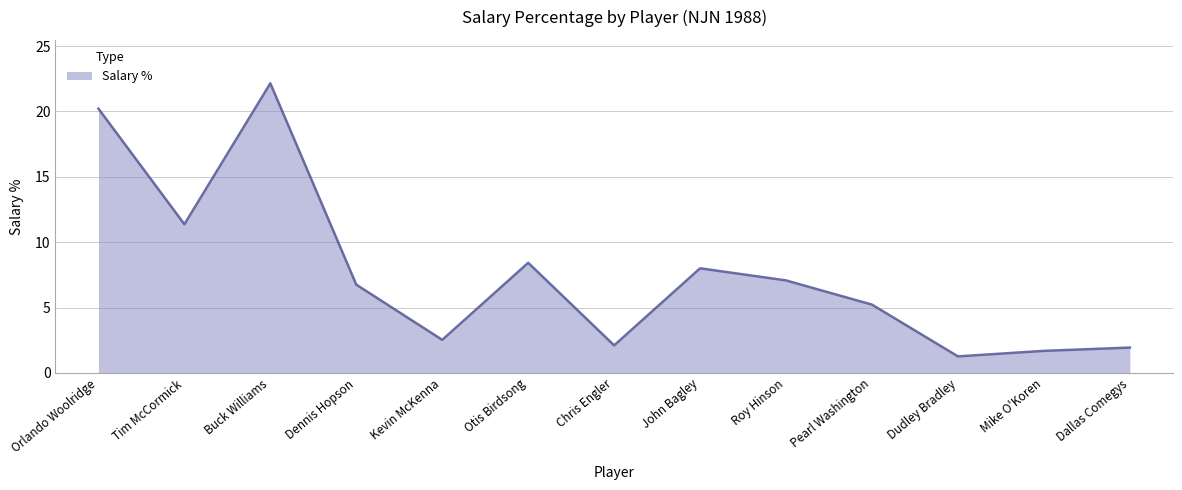

At which label is the value closest to 11?

Tim McCormick